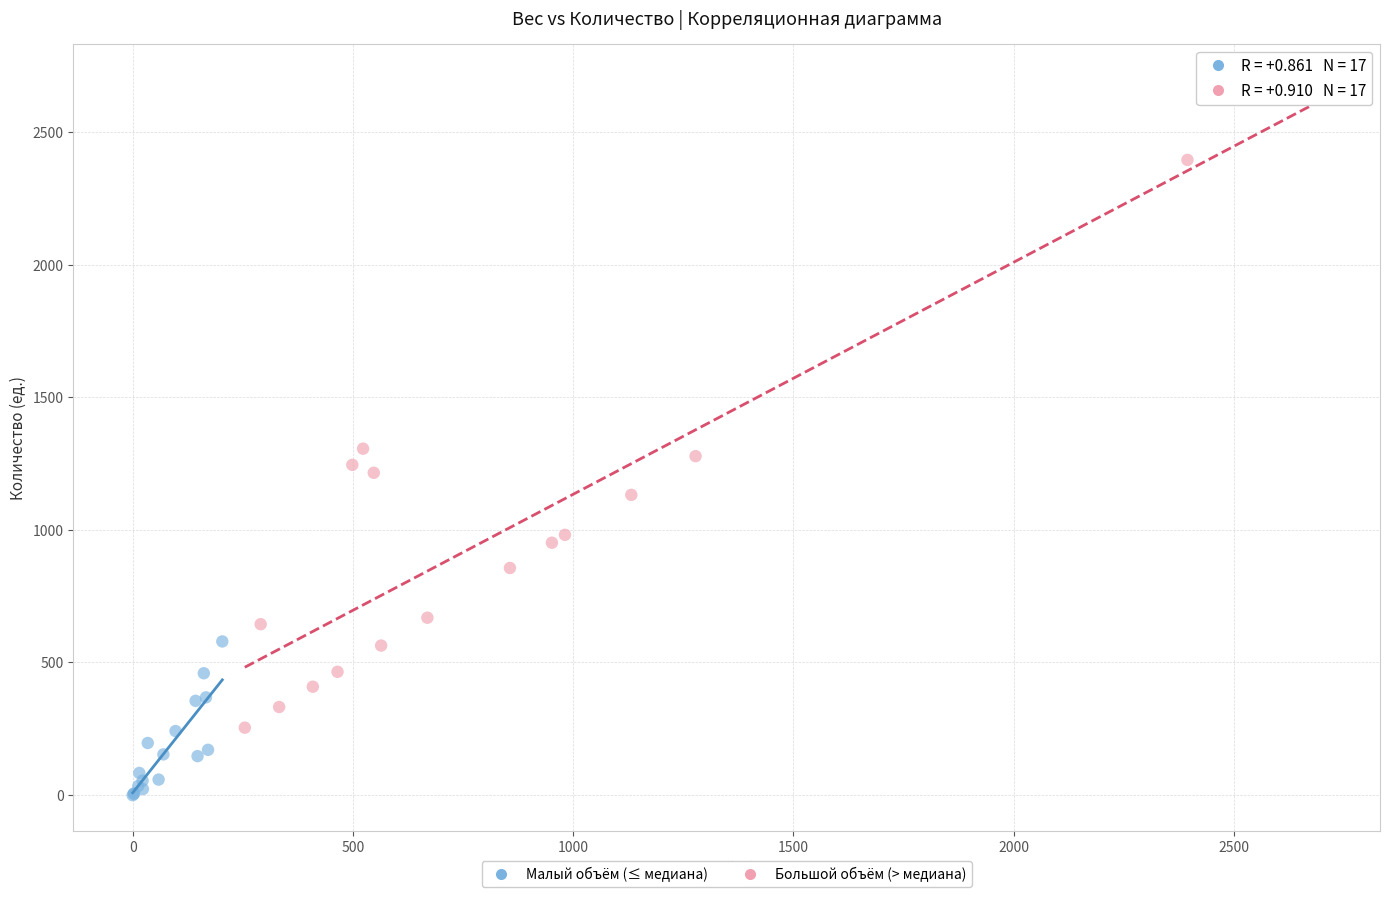

Which series contains the highest Y value?

Большой объём (> медиана)